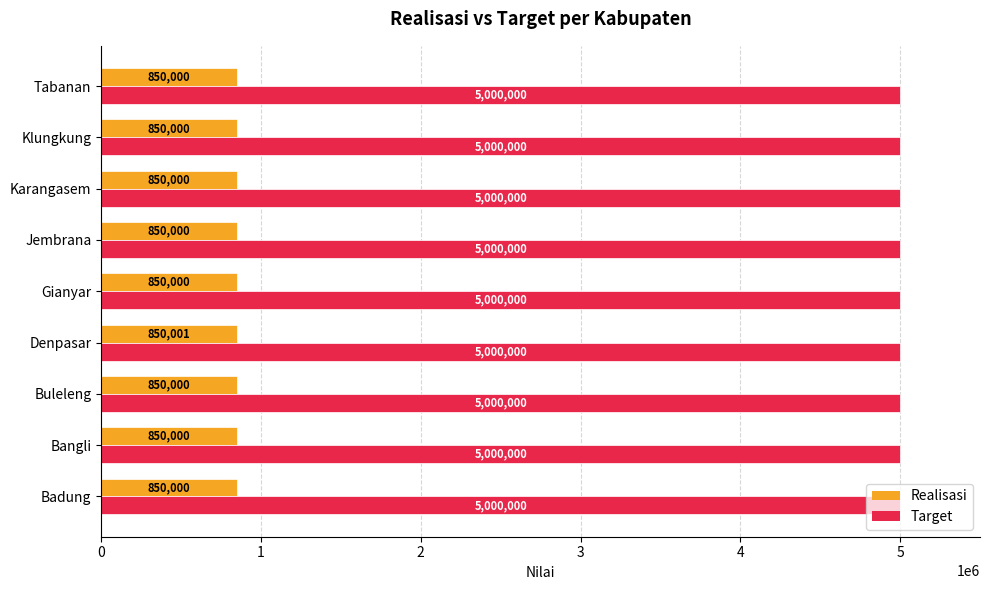

At how many categories does at least one series exceed 1792923?

9